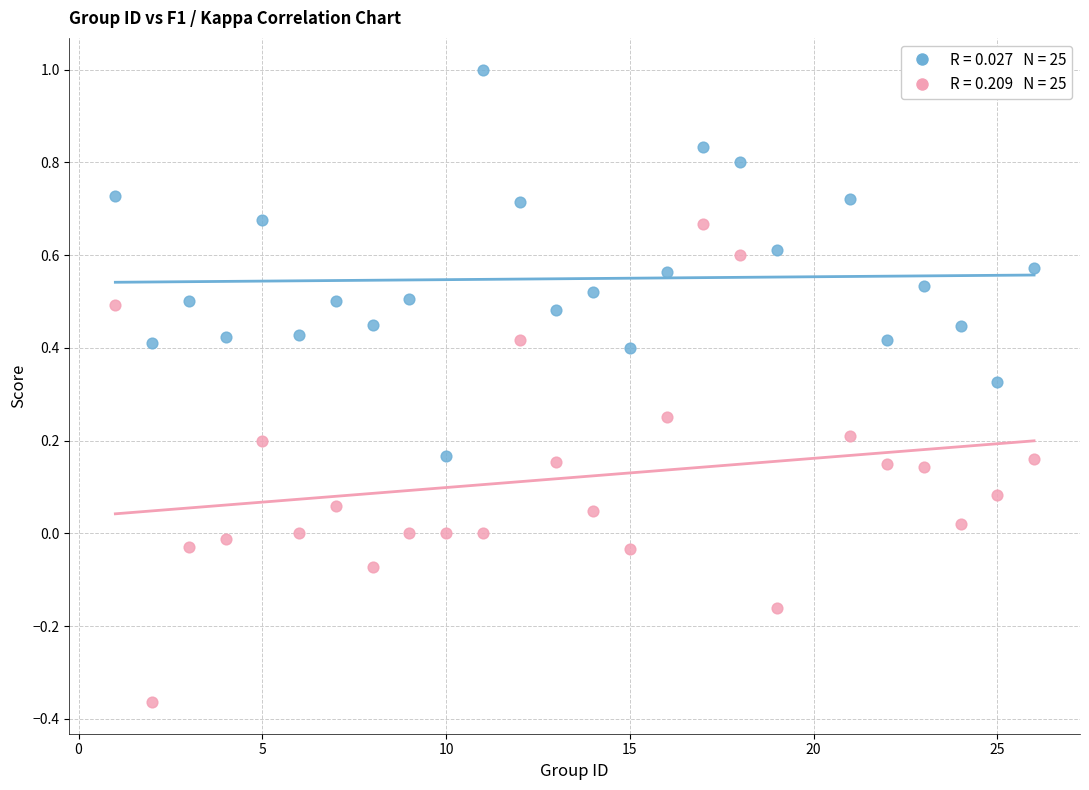

Across all data points, what is the range of Y values (max minus min)?

1.4